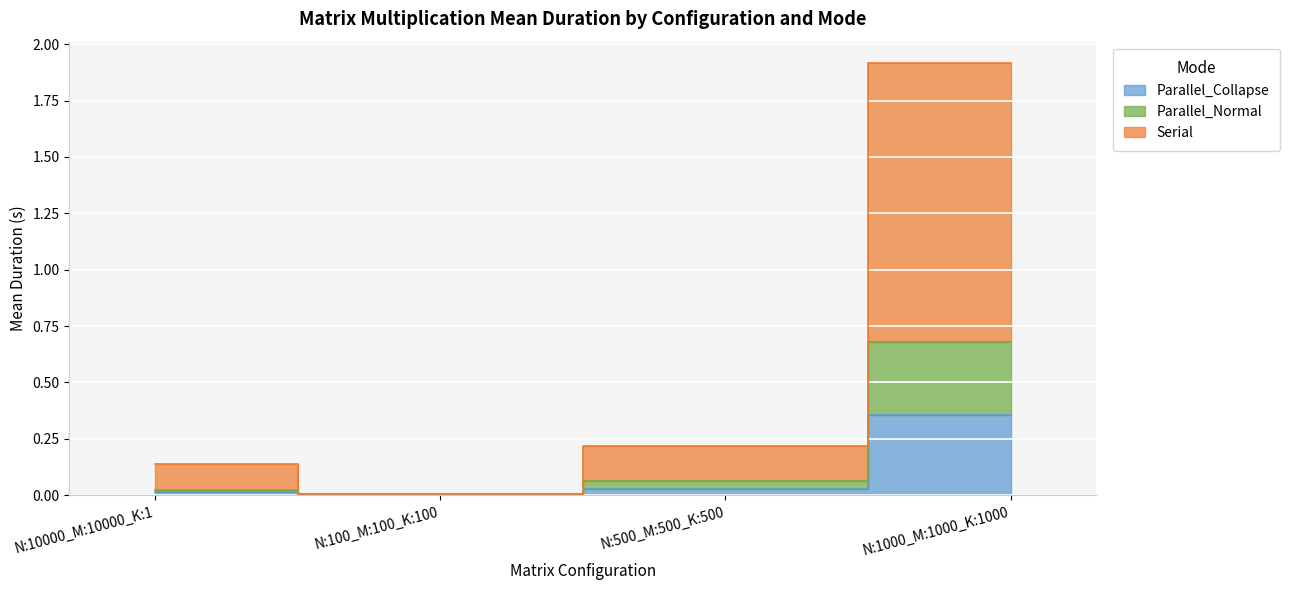

True or false: Parallel_Collapse and Parallel_Normal intersect in this chart.

False